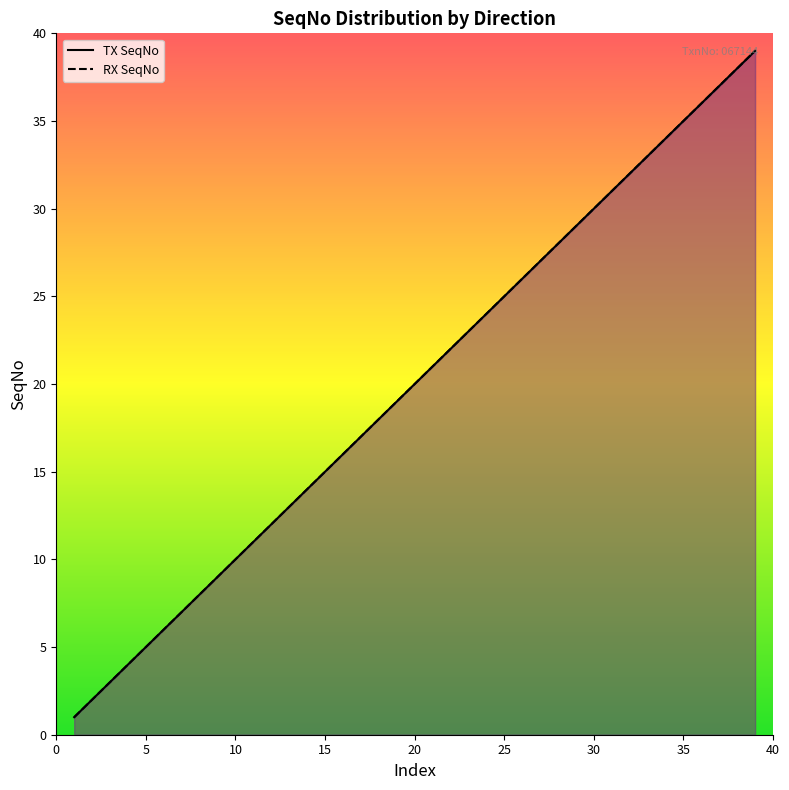

True or false: RX SeqNo and TX SeqNo intersect in this chart.

False